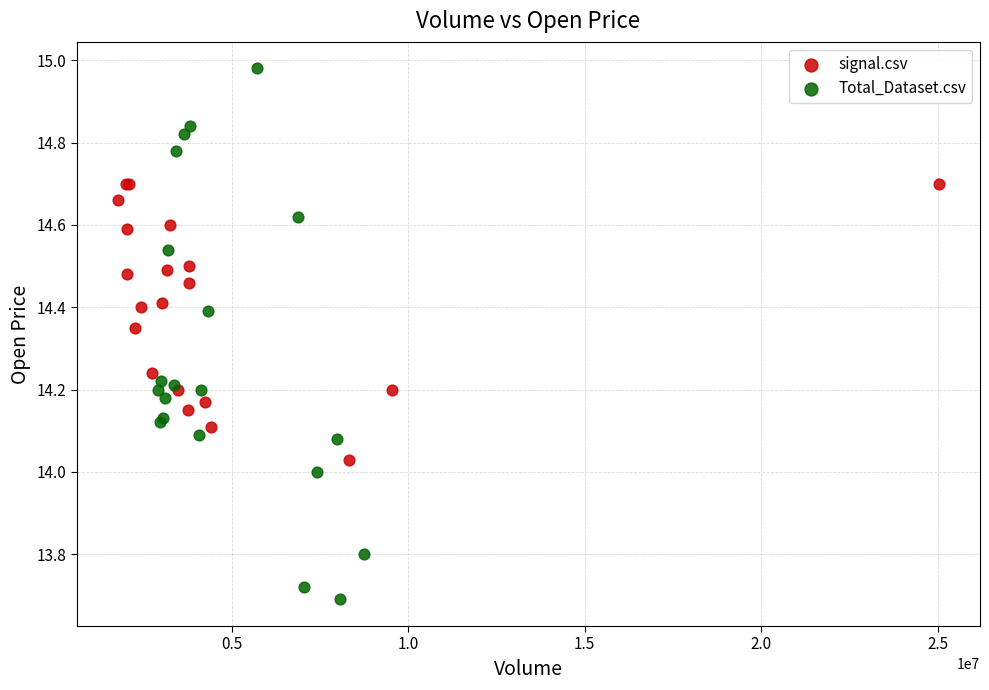

Which series reaches the minimum Y coordinate?

Total_Dataset.csv